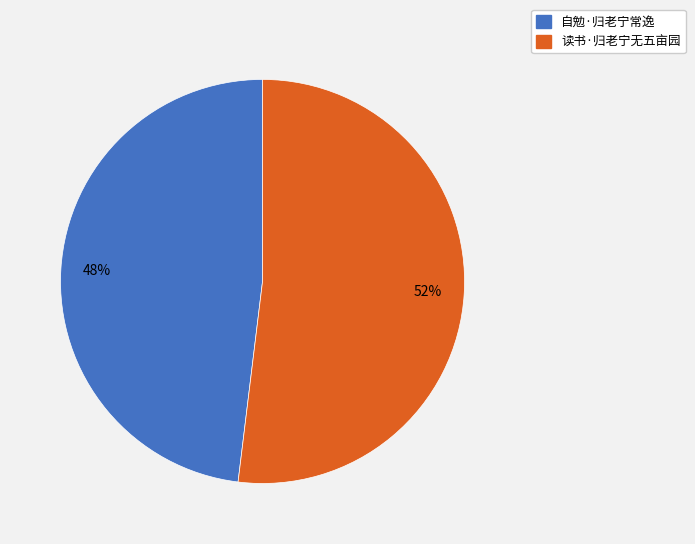

Is it true that 自勉·归老宁常逸 is 48% of the pie?

True